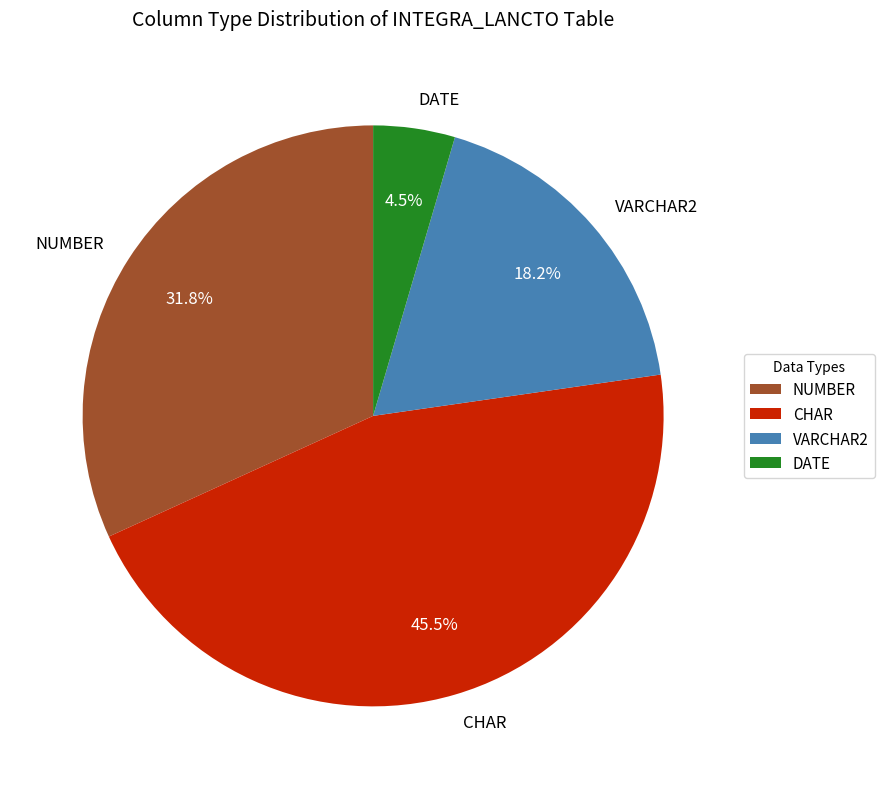

Rank the categories by value from lowest to highest.

DATE, VARCHAR2, NUMBER, CHAR